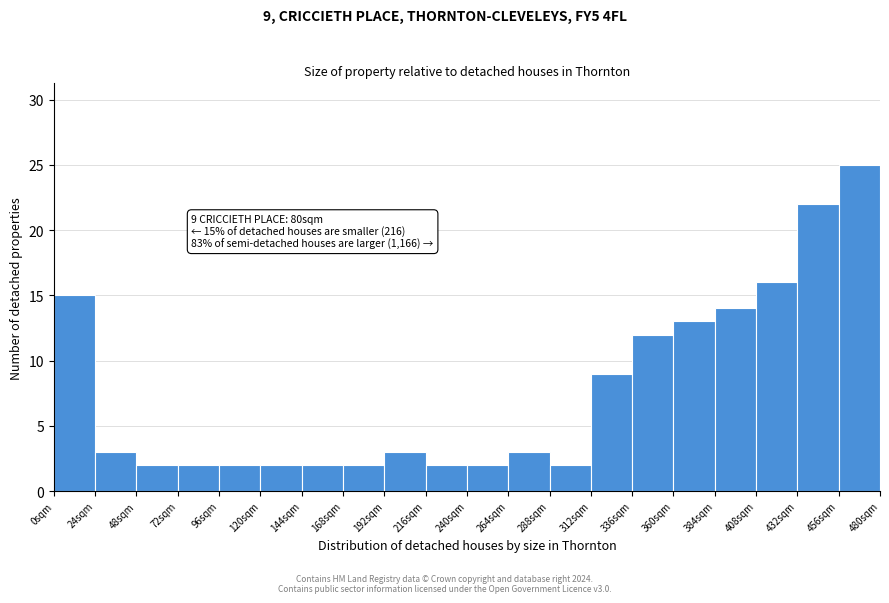

Over which range of the x-axis is the bar tallest?

456 to 480